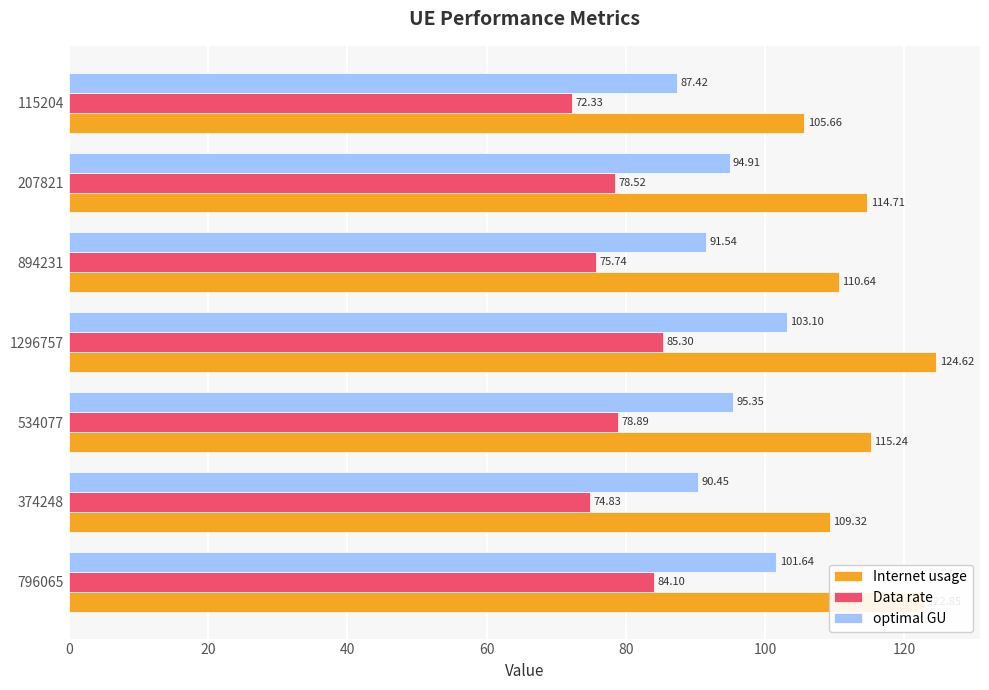

Rank the series by their average value, from lowest to highest.

Data rate, optimal GU, Internet usage